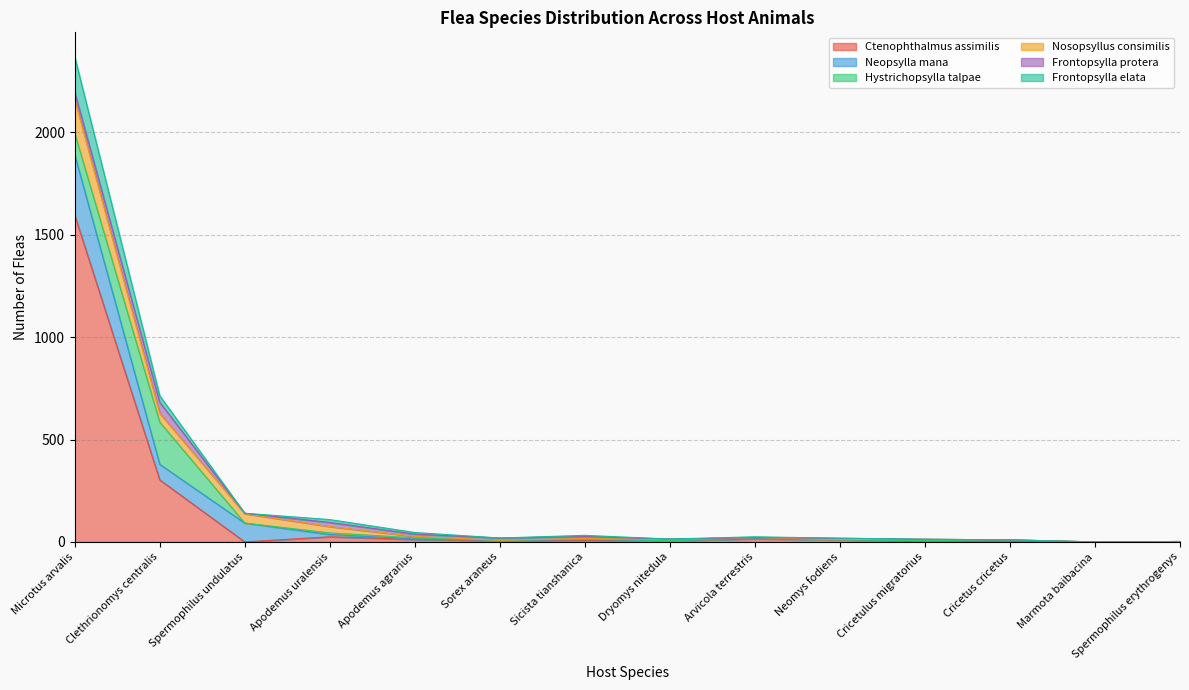

Reading left to right, transcribe all the data shown in this chart.

Ctenophthalmus assimilis: Microtus arvalis=1596	Clethrionomys centralis=303	Spermophilus undulatus=0	Apodemus uralensis=25	Apodemus agrarius=12	Sorex araneus=6	Sicista tianshanica=8	Dryomys nitedula=6	Arvicola terrestris=15	Neomys fodiens=11	Cricetulus migratorius=0	Cricetus cricetus=3	Marmota baibacina=0	Spermophilus erythrogenys=0
Neopsylla mana: Microtus arvalis=295	Clethrionomys centralis=76	Spermophilus undulatus=92	Apodemus uralensis=11	Apodemus agrarius=3	Sorex araneus=2	Sicista tianshanica=3	Dryomys nitedula=0	Arvicola terrestris=2	Neomys fodiens=0	Cricetulus migratorius=4	Cricetus cricetus=5	Marmota baibacina=0	Spermophilus erythrogenys=2
Hystrichopsylla talpae: Microtus arvalis=105	Clethrionomys centralis=206	Spermophilus undulatus=0	Apodemus uralensis=8	Apodemus agrarius=5	Sorex araneus=0	Sicista tianshanica=3	Dryomys nitedula=0	Arvicola terrestris=4	Neomys fodiens=0	Cricetulus migratorius=2	Cricetus cricetus=2	Marmota baibacina=0	Spermophilus erythrogenys=0
Nosopsyllus consimilis: Microtus arvalis=165	Clethrionomys centralis=43	Spermophilus undulatus=46	Apodemus uralensis=31	Apodemus agrarius=7	Sorex araneus=0	Sicista tianshanica=3	Dryomys nitedula=6	Arvicola terrestris=0	Neomys fodiens=0	Cricetulus migratorius=7	Cricetus cricetus=0	Marmota baibacina=0	Spermophilus erythrogenys=0
Frontopsylla protera: Microtus arvalis=36	Clethrionomys centralis=54	Spermophilus undulatus=2	Apodemus uralensis=20	Apodemus agrarius=11	Sorex araneus=11	Sicista tianshanica=9	Dryomys nitedula=2	Arvicola terrestris=0	Neomys fodiens=7	Cricetulus migratorius=0	Cricetus cricetus=0	Marmota baibacina=0	Spermophilus erythrogenys=0
Frontopsylla elata: Microtus arvalis=173	Clethrionomys centralis=32	Spermophilus undulatus=0	Apodemus uralensis=14	Apodemus agrarius=8	Sorex araneus=0	Sicista tianshanica=6	Dryomys nitedula=0	Arvicola terrestris=4	Neomys fodiens=0	Cricetulus migratorius=0	Cricetus cricetus=0	Marmota baibacina=0	Spermophilus erythrogenys=0